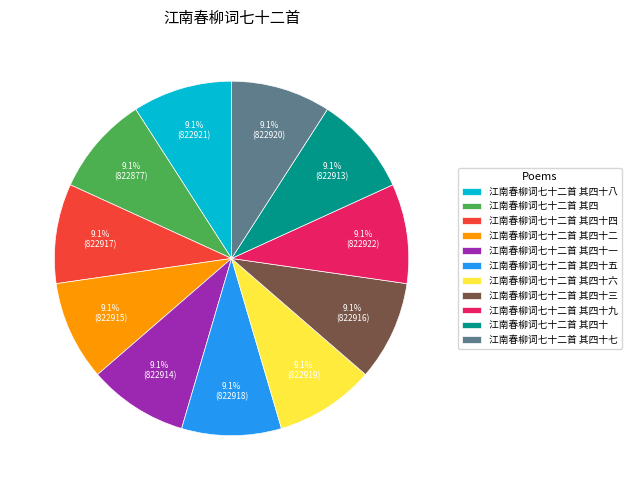

Does any single category account for the majority?

No